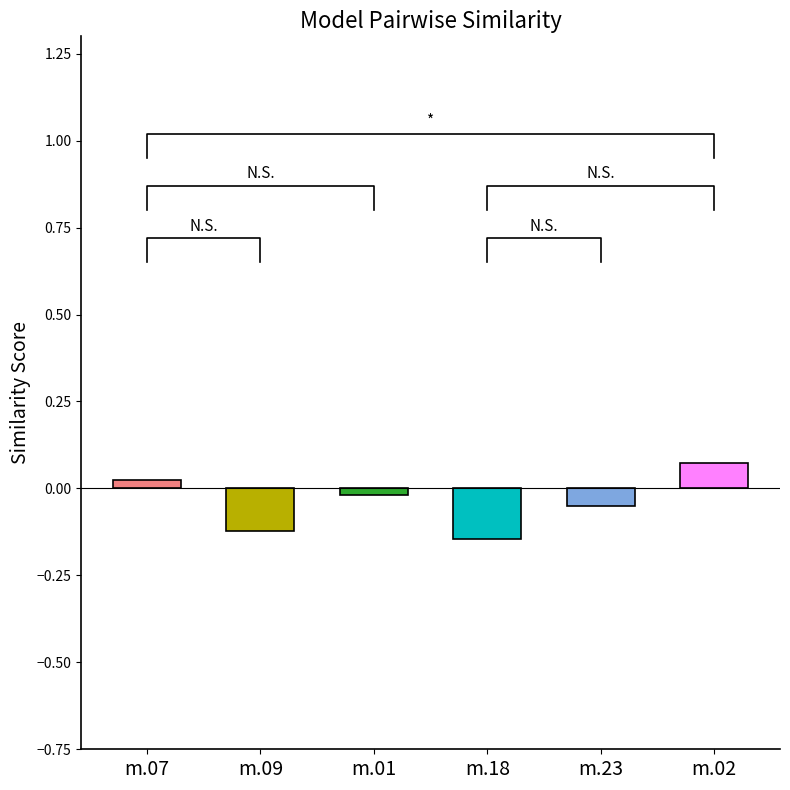

Count the number of categories in the chart.

6